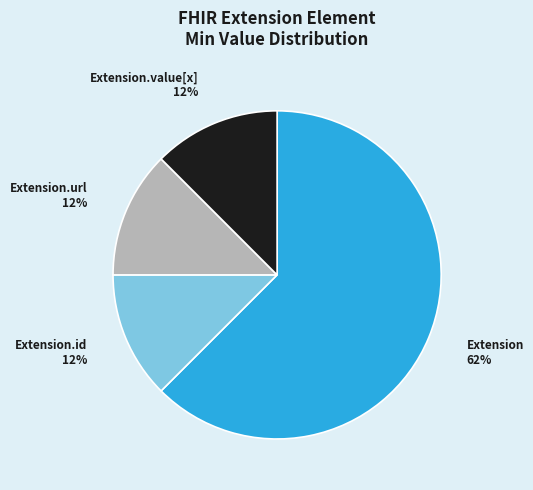

Count the number of slices in the pie.

4